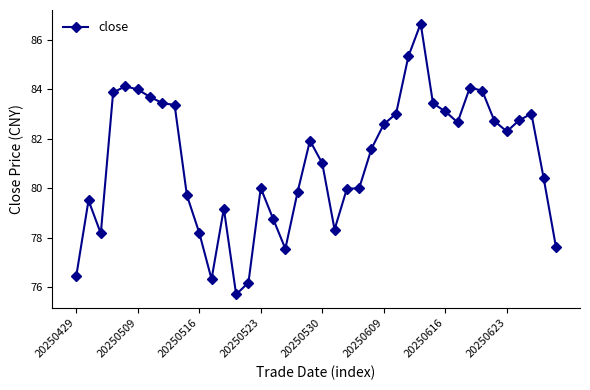

How many lines are shown in the chart?

1